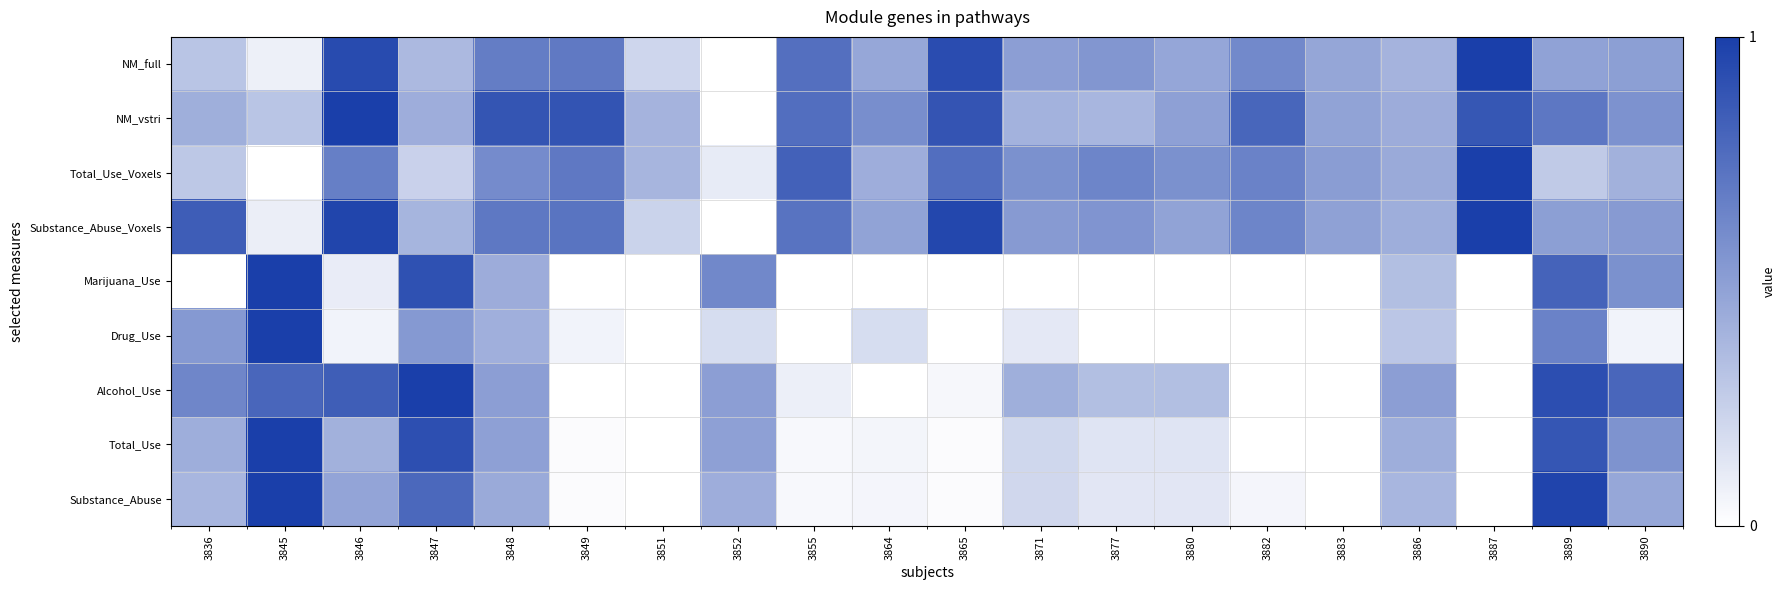

What is the difference between the highest and lowest values at 3848?

0.5